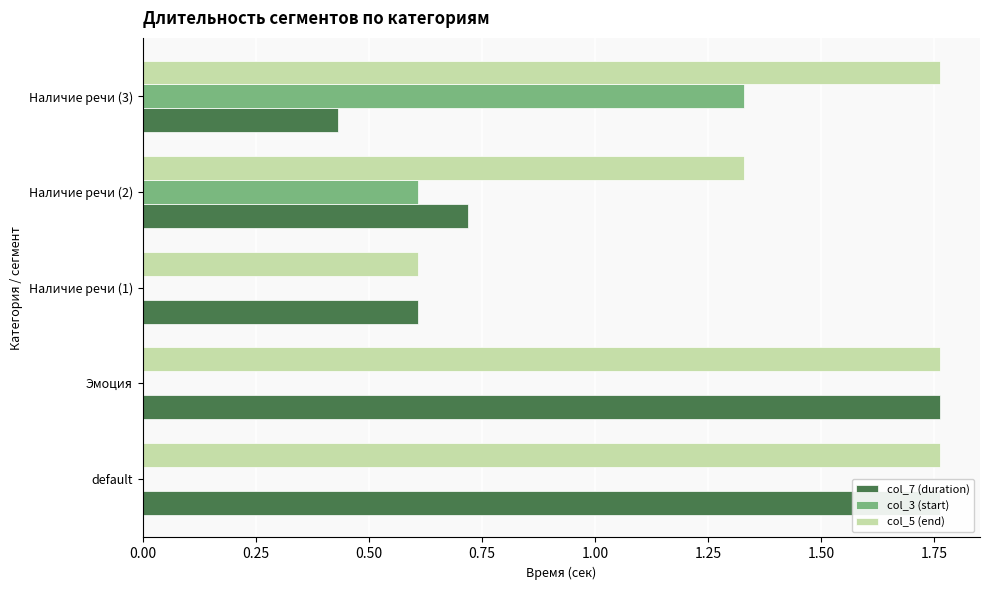

Reading left to right, what are all the values shown in this chart?

col_7 (duration): 1.8	1.8	0.6	0.7	0.4
col_3 (start): 0.0	0.0	0.0	0.6	1.3
col_5 (end): 1.8	1.8	0.6	1.3	1.8